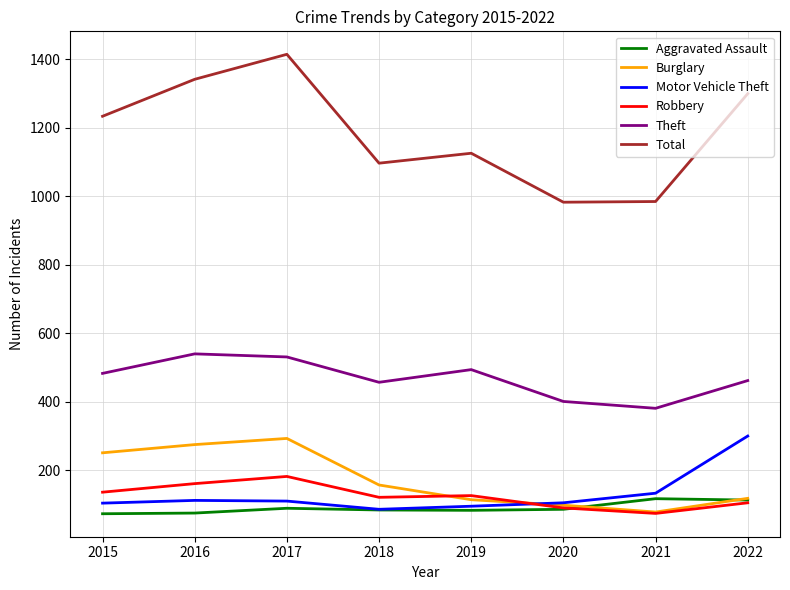

Which series has the widest spread of values?

Total